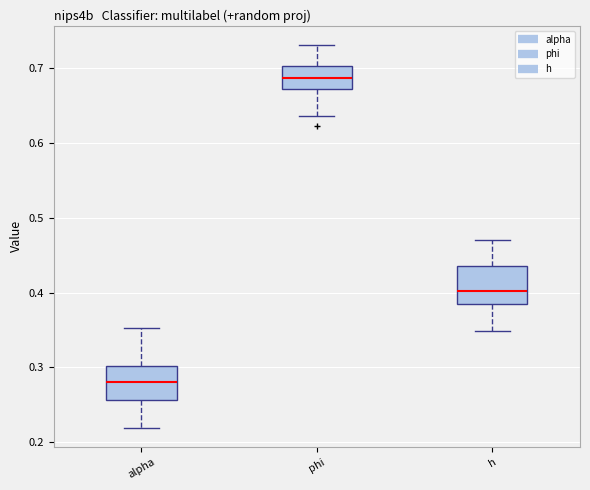

Which box has the highest median line?

phi